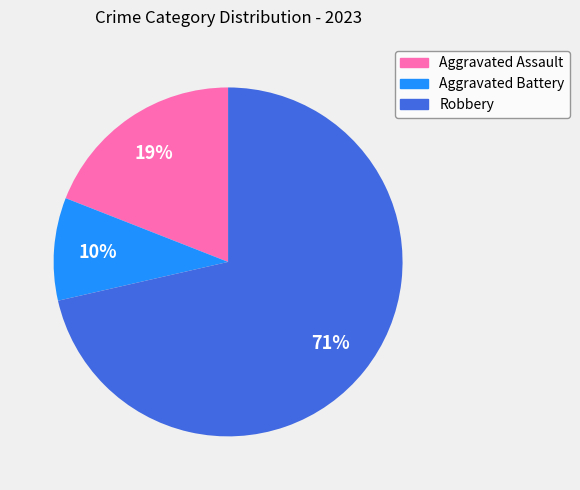

To the nearest percent, what is the difference between the Aggravated Assault and Robbery slice percentages?

52%